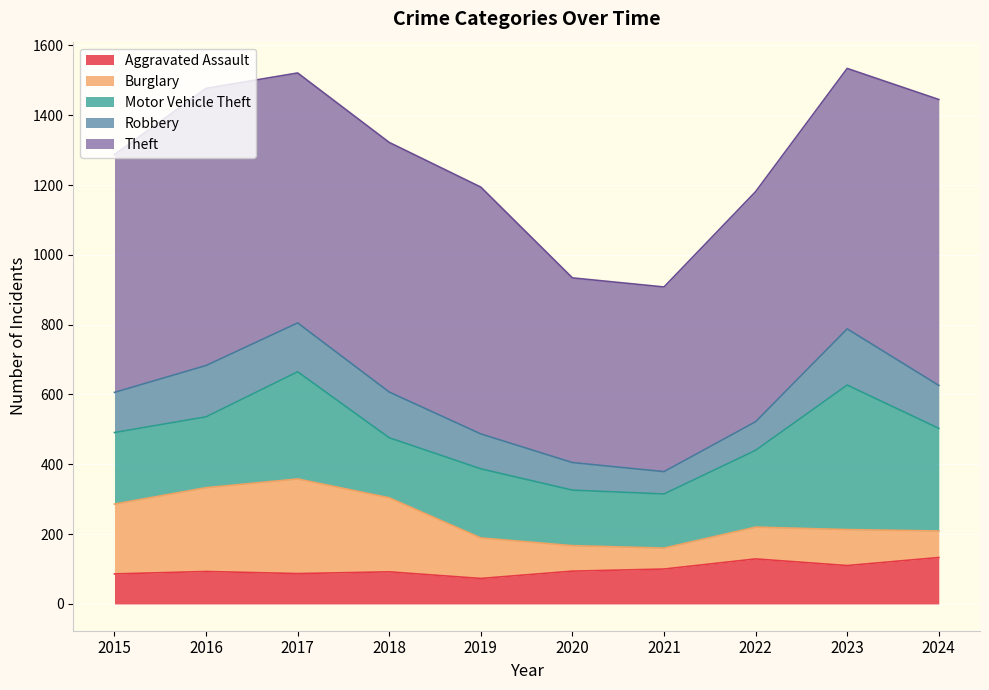

What is the difference between the maximum and minimum values in the Aggravated Assault series?

60